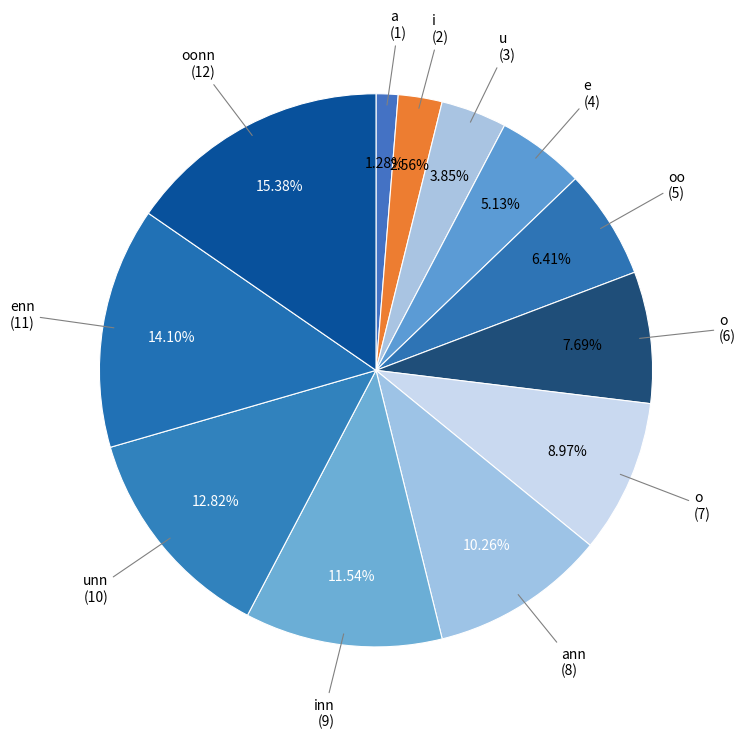

To the nearest percent, what is the average slice percentage?

8%